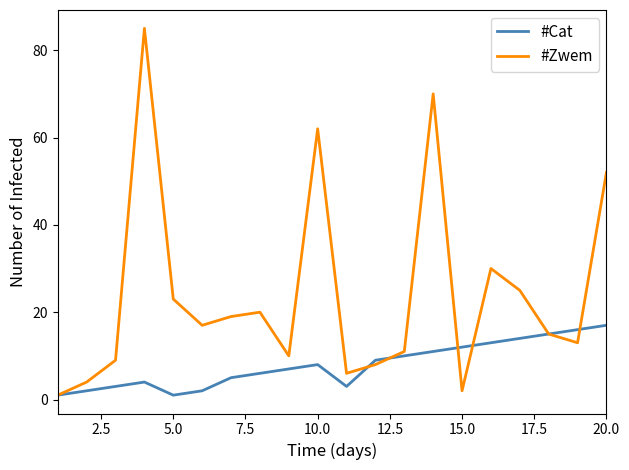

Rank the series by their maximum value, from lowest to highest.

#Cat, #Zwem